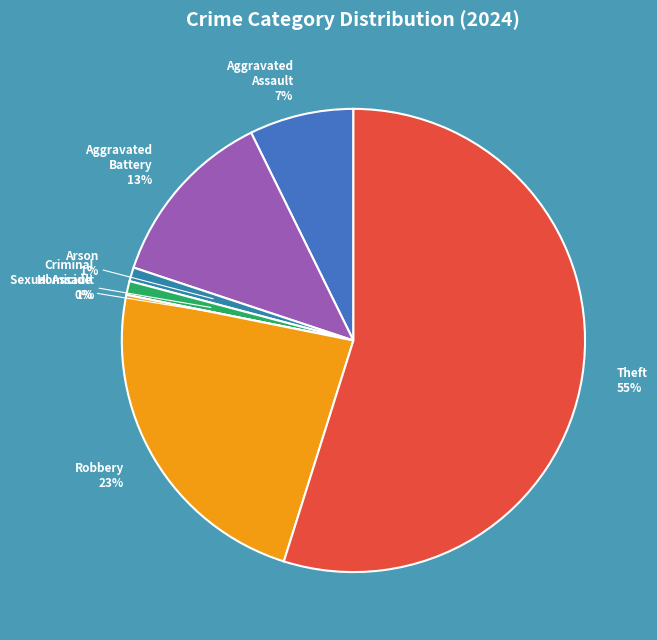

To the nearest percent, what is the combined percentage of Theft and Aggravated Battery?

67%